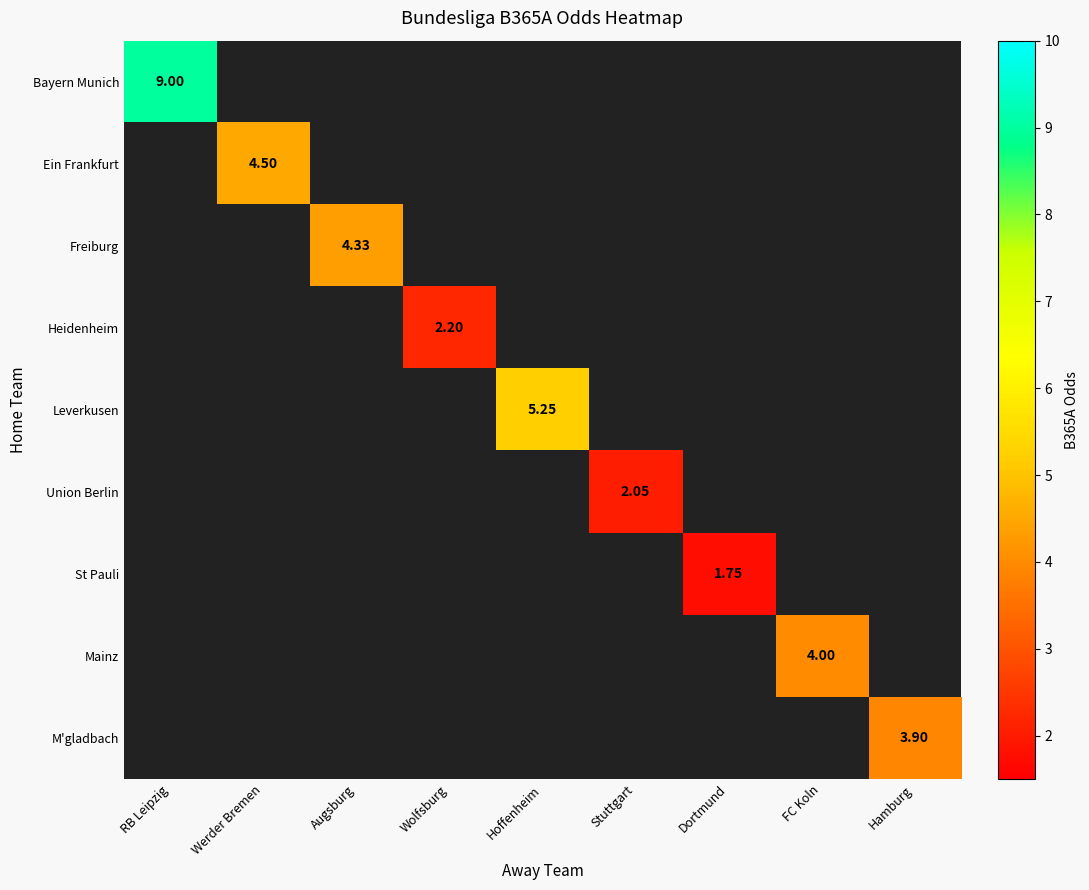

What value does the Heidenheim series have at Wolfsburg?

2.2